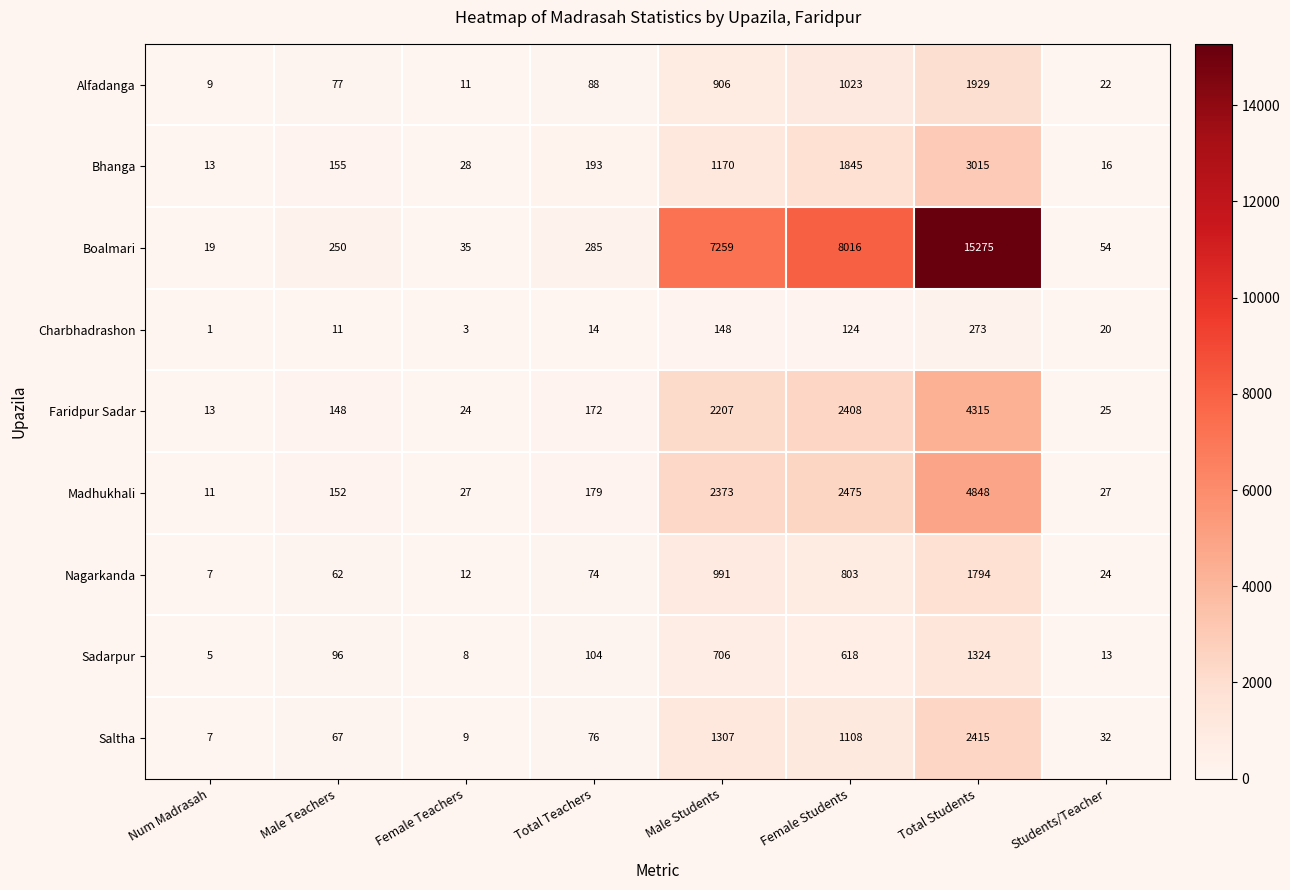

Where is Madhukhali nearest to the value 2429?

Female Students